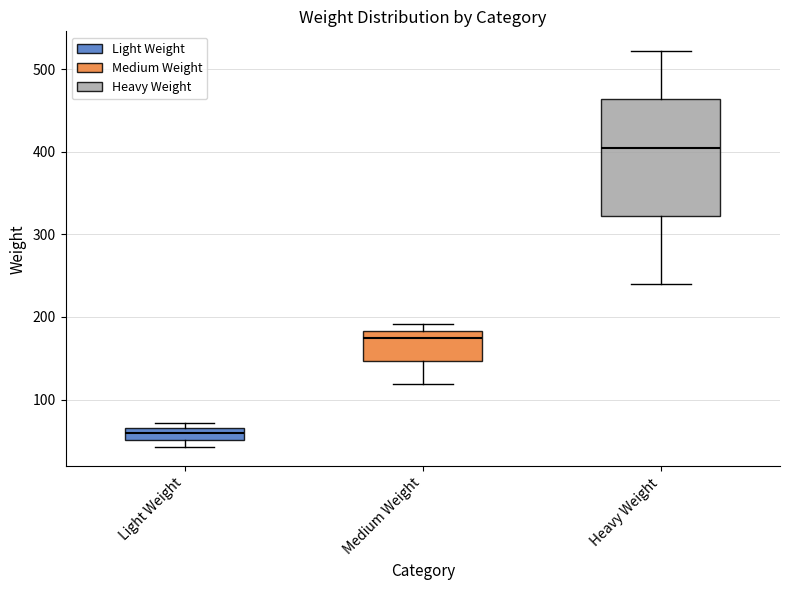

Which box is the tallest, from its lower edge to its upper edge?

Heavy Weight